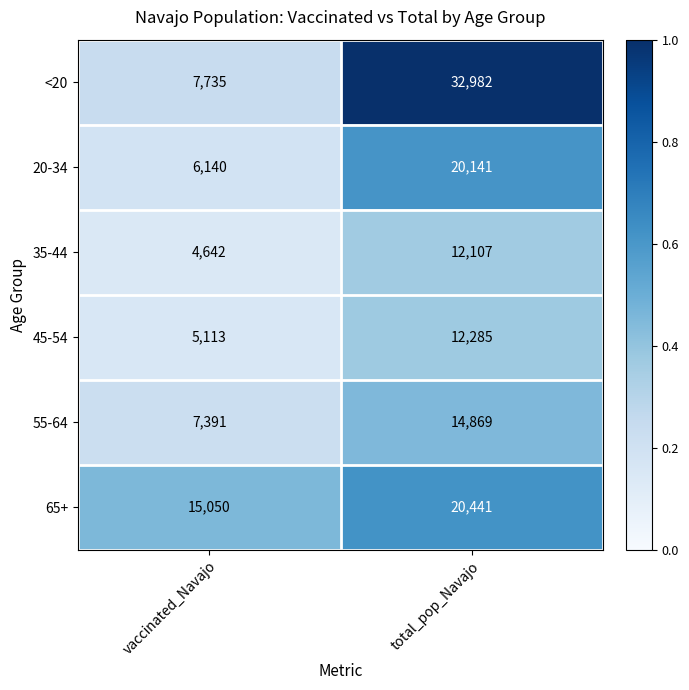

Reading left to right, what are all the values shown in this chart?

<20: vaccinated_Navajo=7735	total_pop_Navajo=32982
20-34: vaccinated_Navajo=6140	total_pop_Navajo=20141
35-44: vaccinated_Navajo=4642	total_pop_Navajo=12107
45-54: vaccinated_Navajo=5113	total_pop_Navajo=12285
55-64: vaccinated_Navajo=7391	total_pop_Navajo=14869
65+: vaccinated_Navajo=15050	total_pop_Navajo=20441